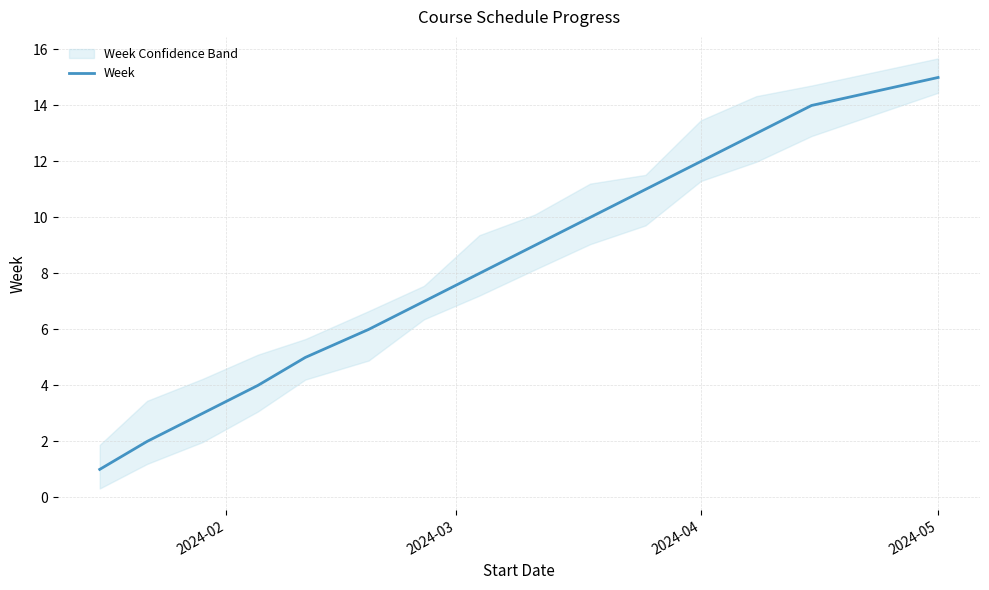

What is the value of the 9th point from the left?

9